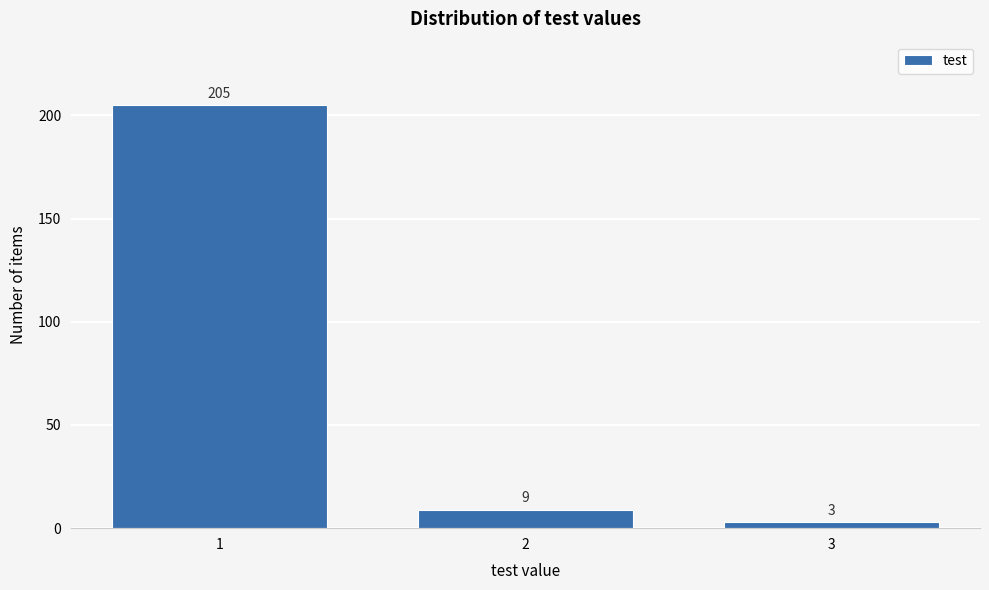

Reading left to right, extract all data points from this chart.

205	9	3